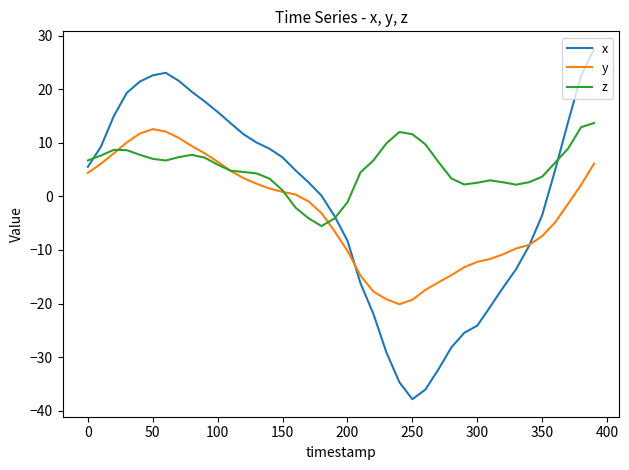

In x, how many points are lower than both neighbors (excluding endpoints)?

1